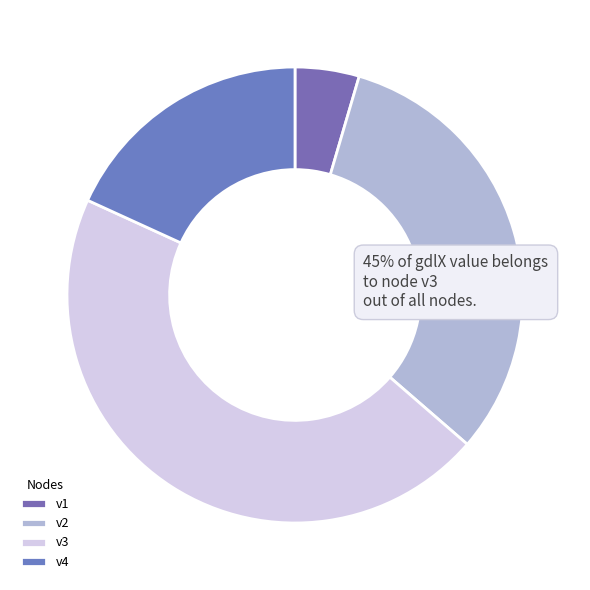

Is the sum of v2 and v3 greater than half?

Yes